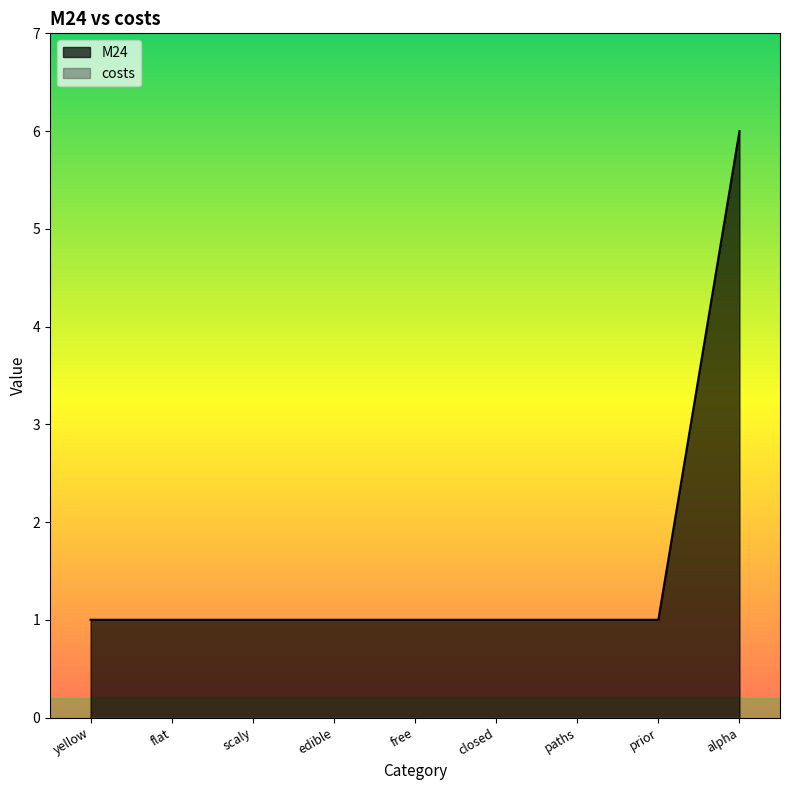

Reading left to right, list all the values displayed in this chart.

1	1	1	1	1	1	1	1	6